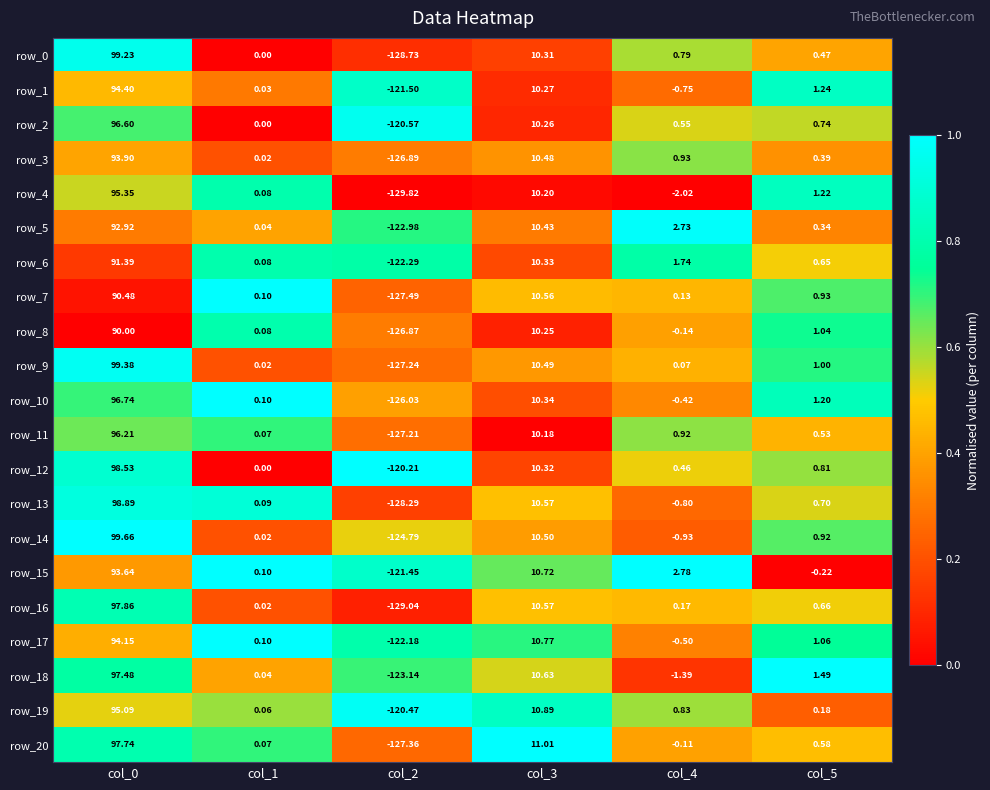

Is the value of row_6 at col_0 greater than the value of row_13 at col_1?

Yes